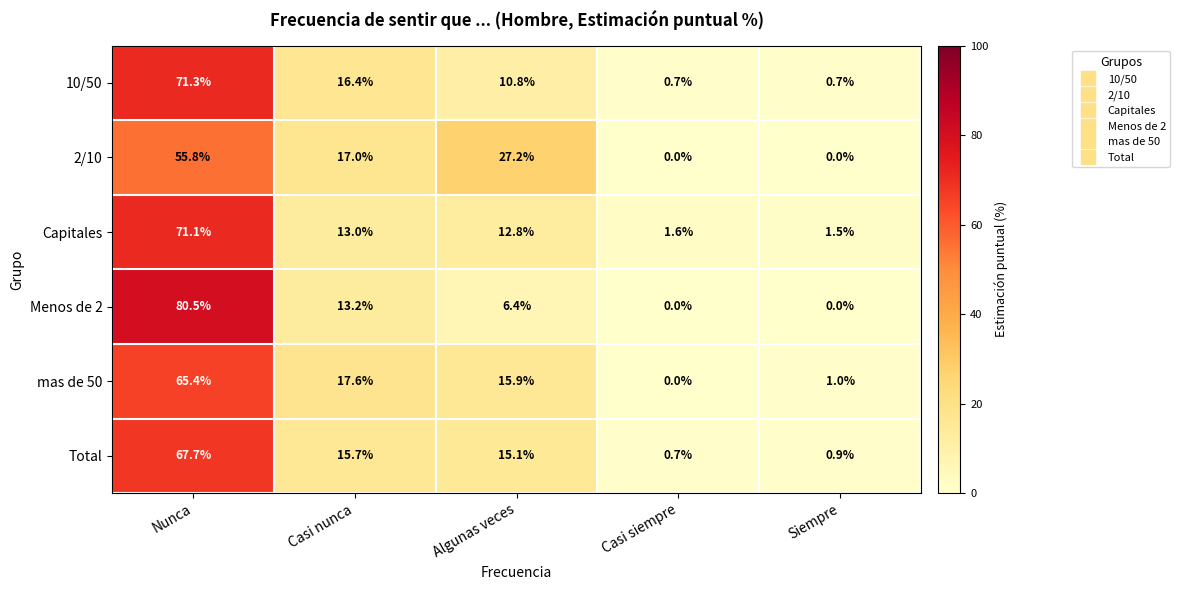

At which category is the sum across all series the highest?

Nunca